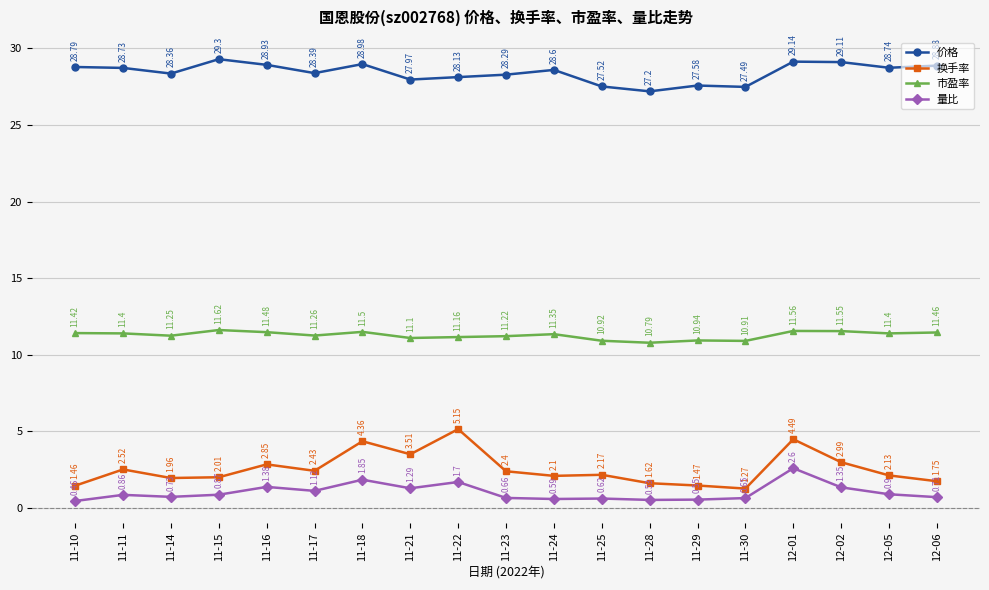

List the series in order of their peak value, highest first.

价格, 市盈率, 换手率, 量比